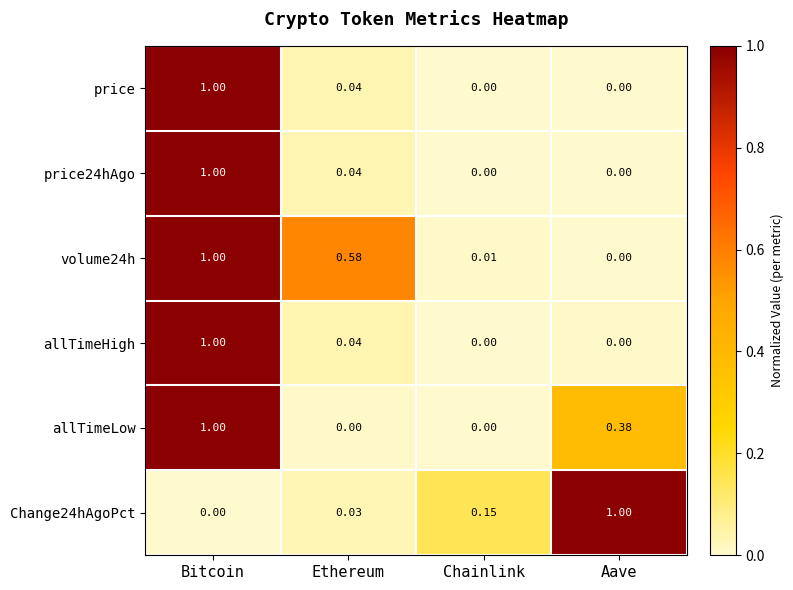

How many categories are shown in the chart?

4